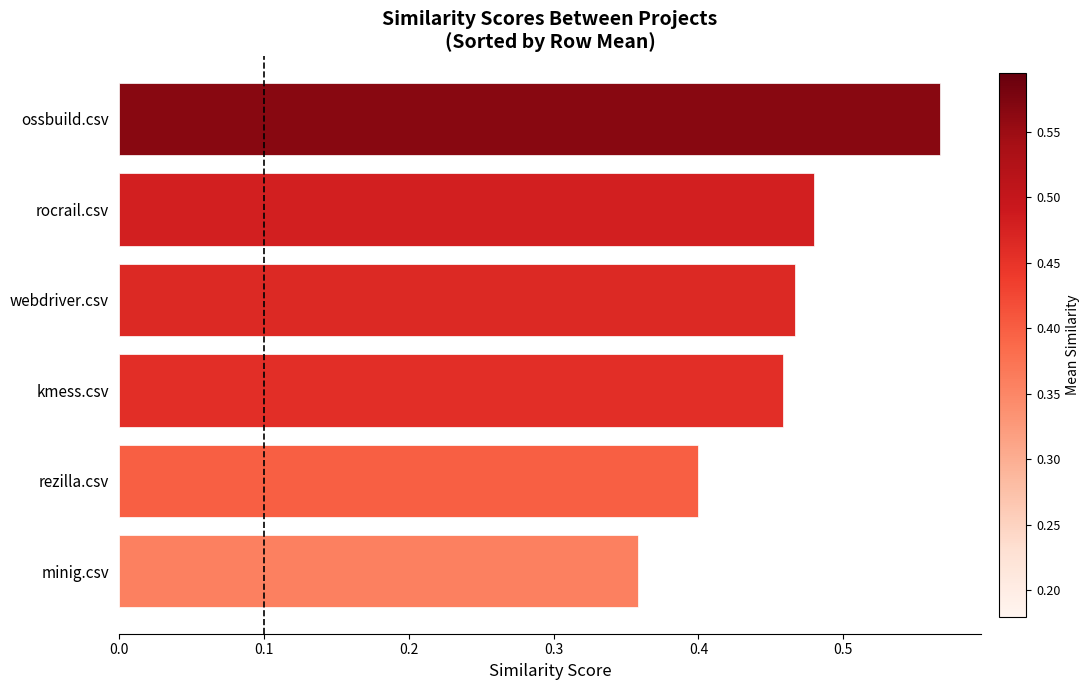

The chart shows a value of 0.6 at minig.csv. True or false?

False